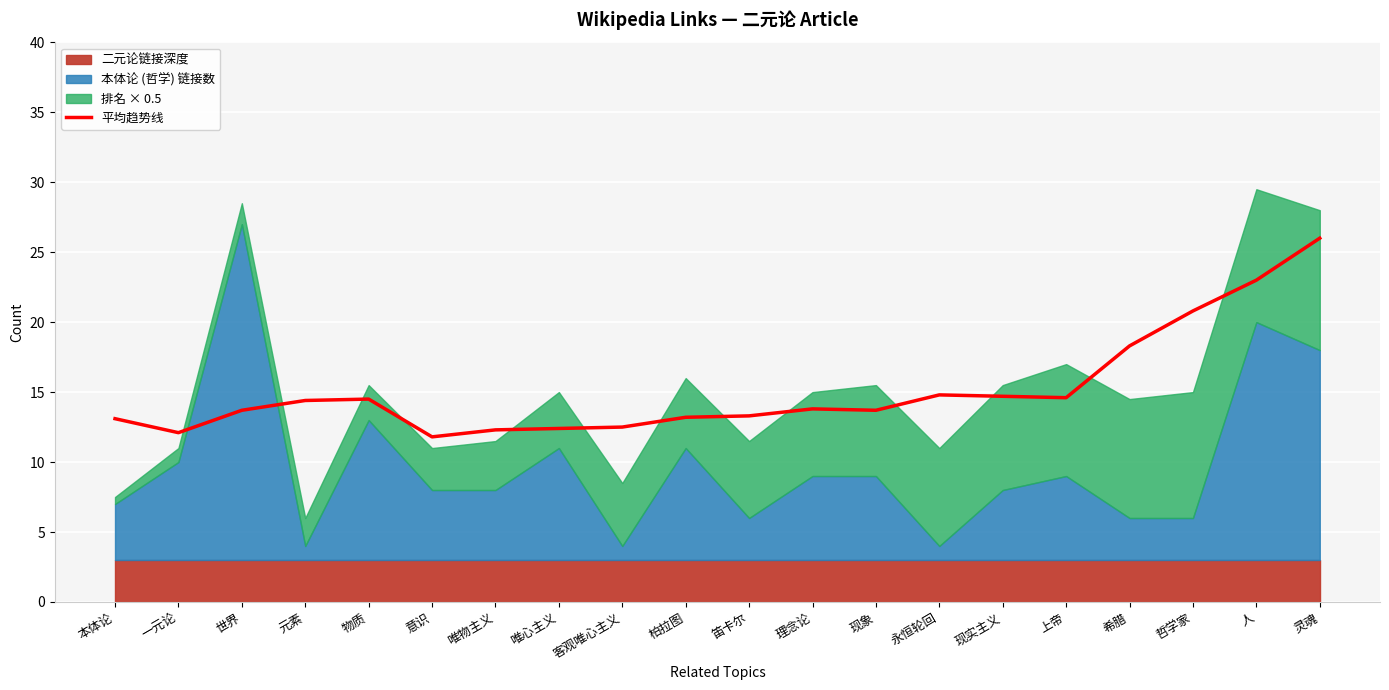

How many categories are shown in the chart?

20